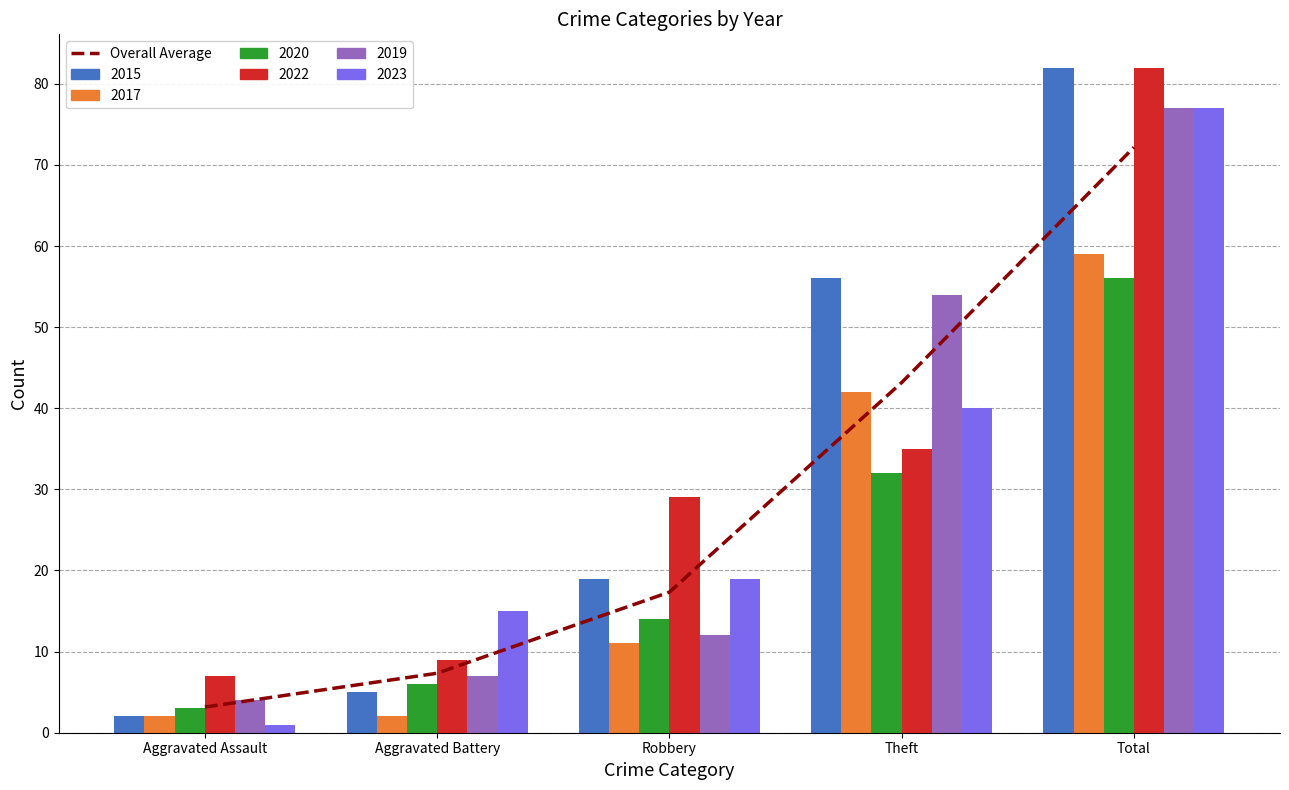

Read the value at Aggravated Battery.

7.3